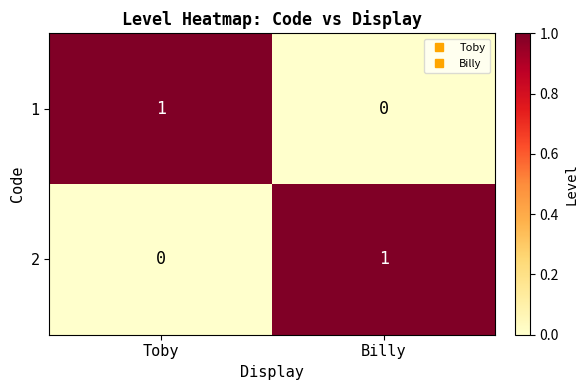

How many values in the 1 series are below 1?

1